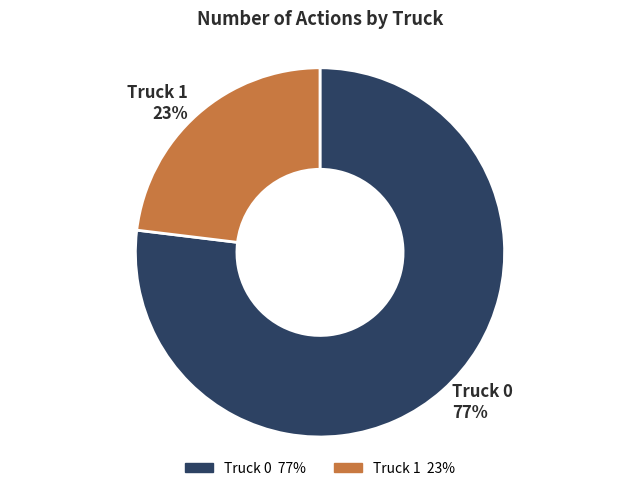

Which slice is the largest?

Truck 0